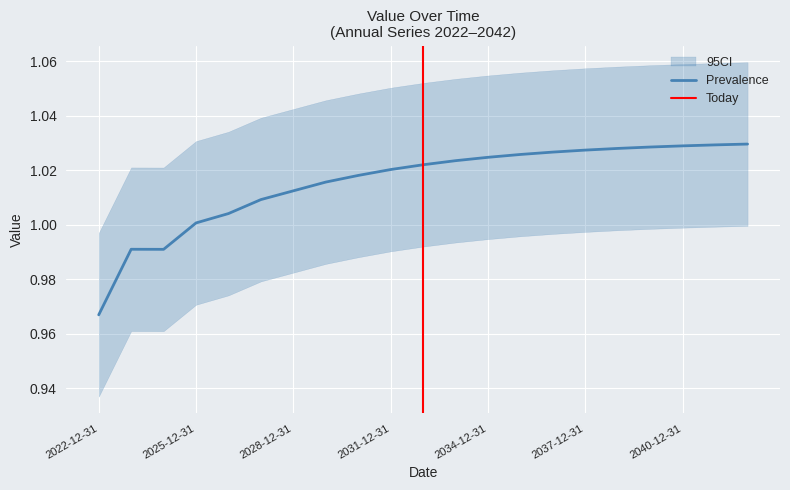

Rank the categories by value from lowest to highest.

2022-12-31, 2024-12-31, 2023-12-31, 2025-12-31, 2026-12-31, 2027-12-31, 2028-12-31, 2029-12-31, 2030-12-31, 2031-12-31, 2032-12-31, 2033-12-31, 2034-12-31, 2035-12-31, 2036-12-31, 2037-12-31, 2038-12-31, 2039-12-31, 2040-12-31, 2041-12-31, 2042-12-31